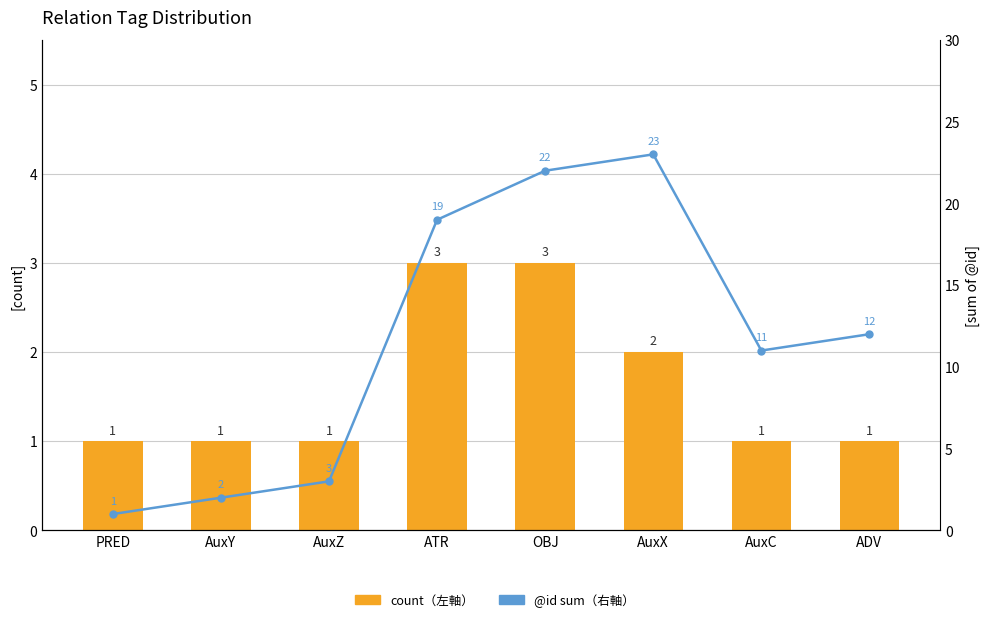

What is the maximum value shown in the chart?

23